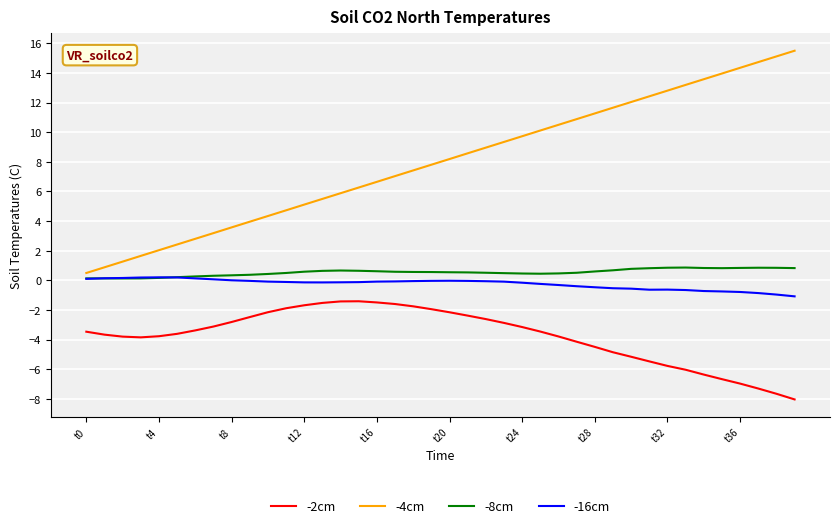

Which series has the widest spread of values?

-4cm